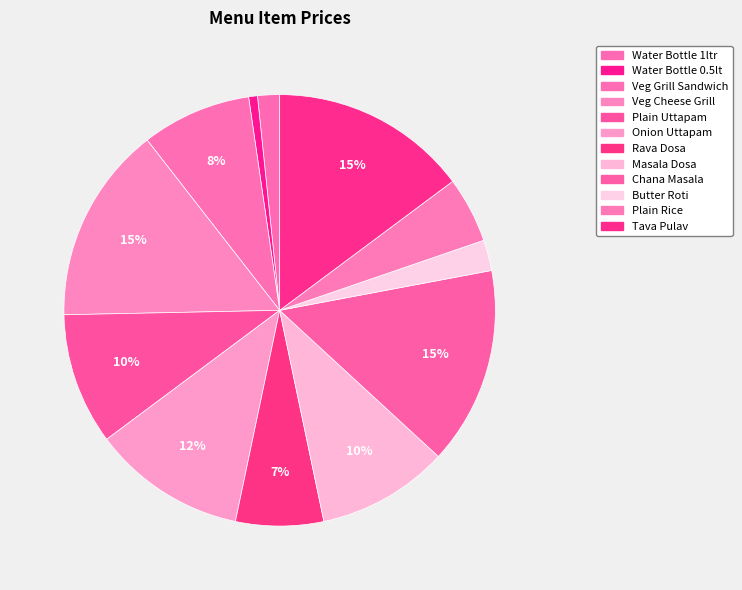

What is the change in value from Butter Roti to Tava Pulav?

+190